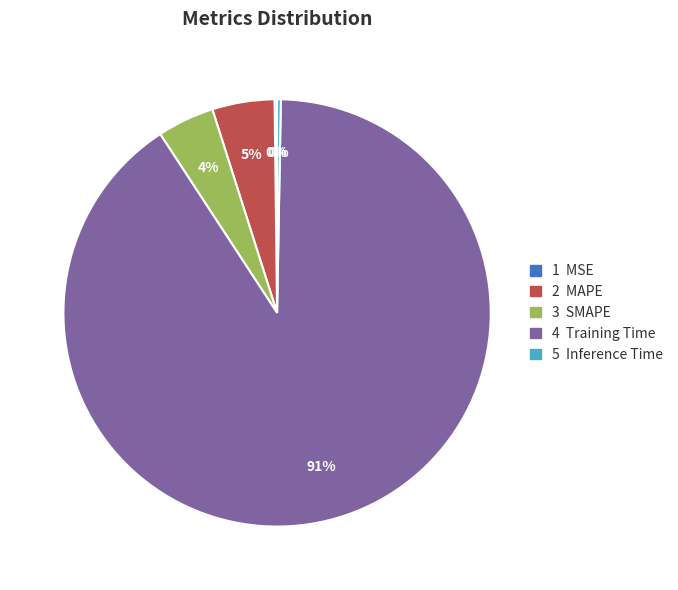

To the nearest percent, what is the average slice percentage?

20%